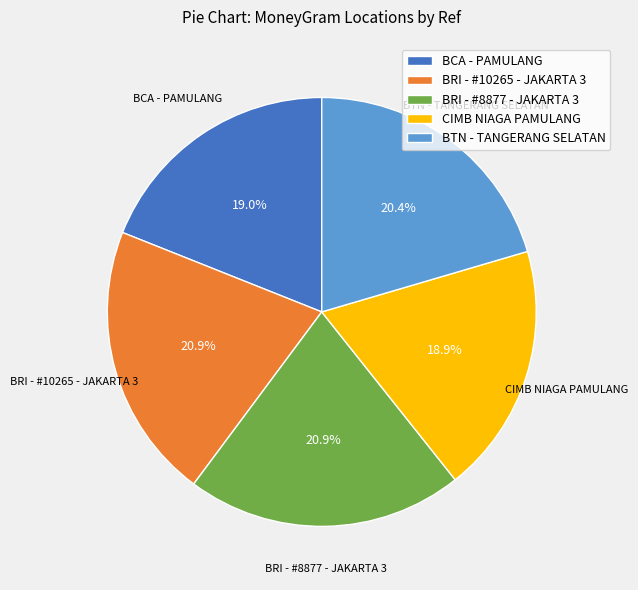

Is BRI - #8877 - JAKARTA 3 the majority of the pie?

No